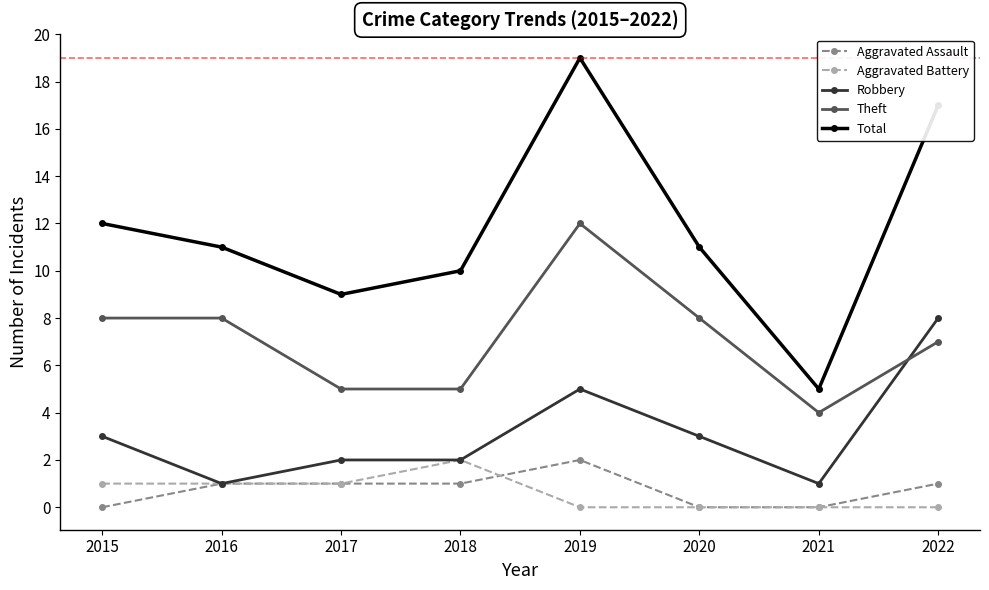

How many distinct data groups are displayed?

5